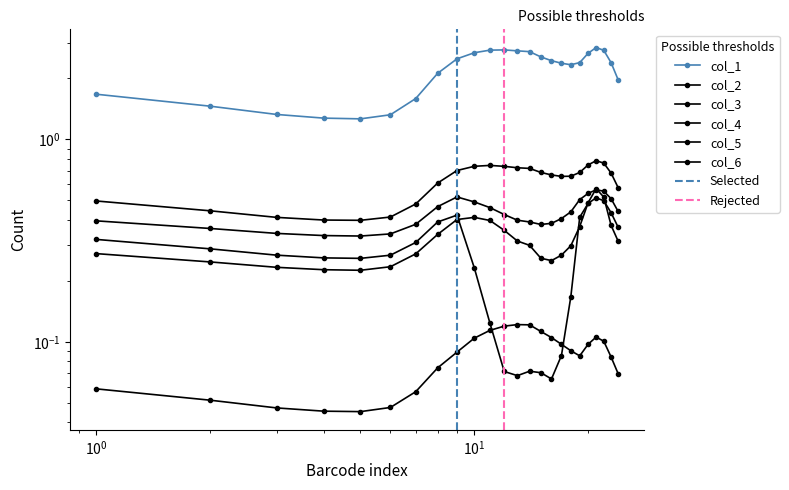

What is the value of the col_2 point at the 22nd from the left?

0.8